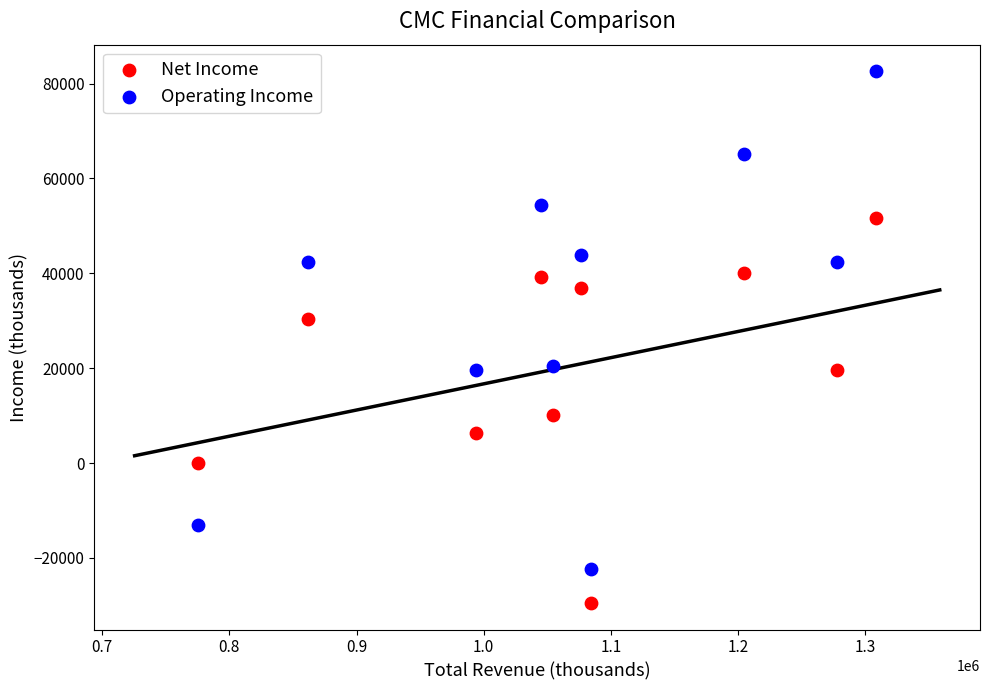

Which series has the widest spread of Y values?

Operating Income